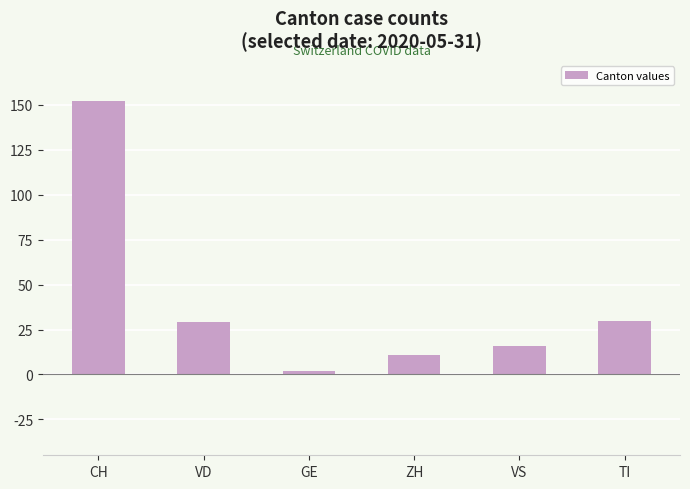

What position from the right is VS?

2